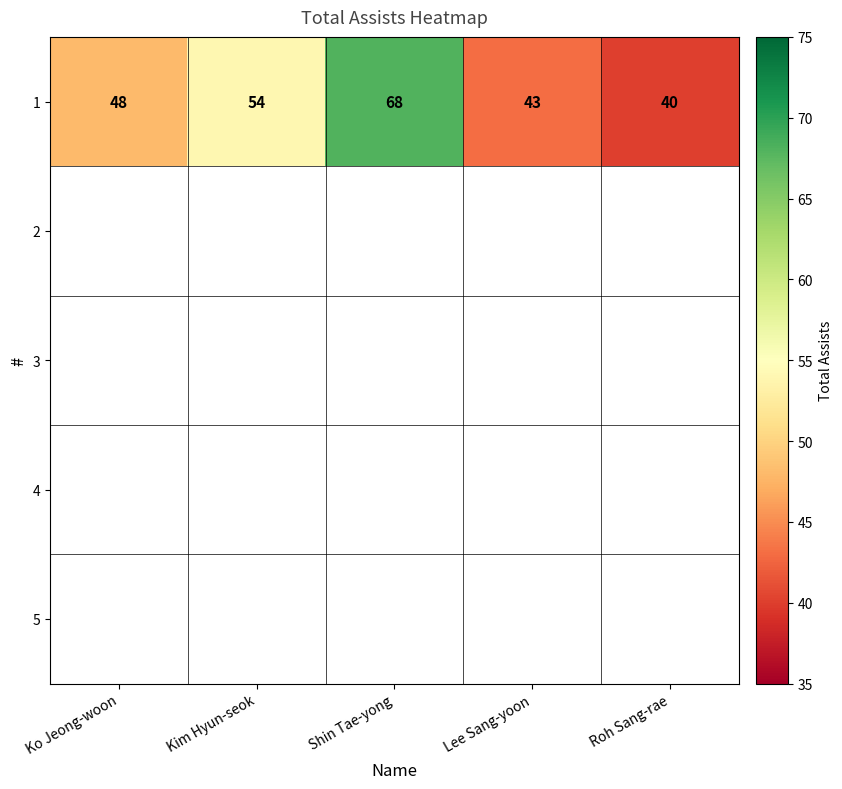

Reading left to right, what are all the values shown in this chart?

48	54	68	43	40